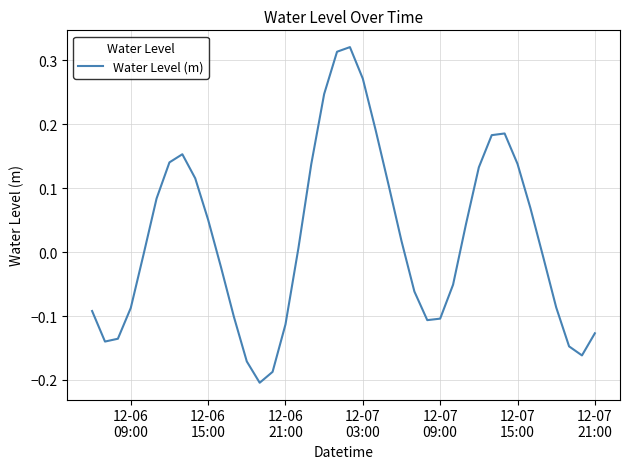

What is the difference between the maximum and minimum values?

0.5